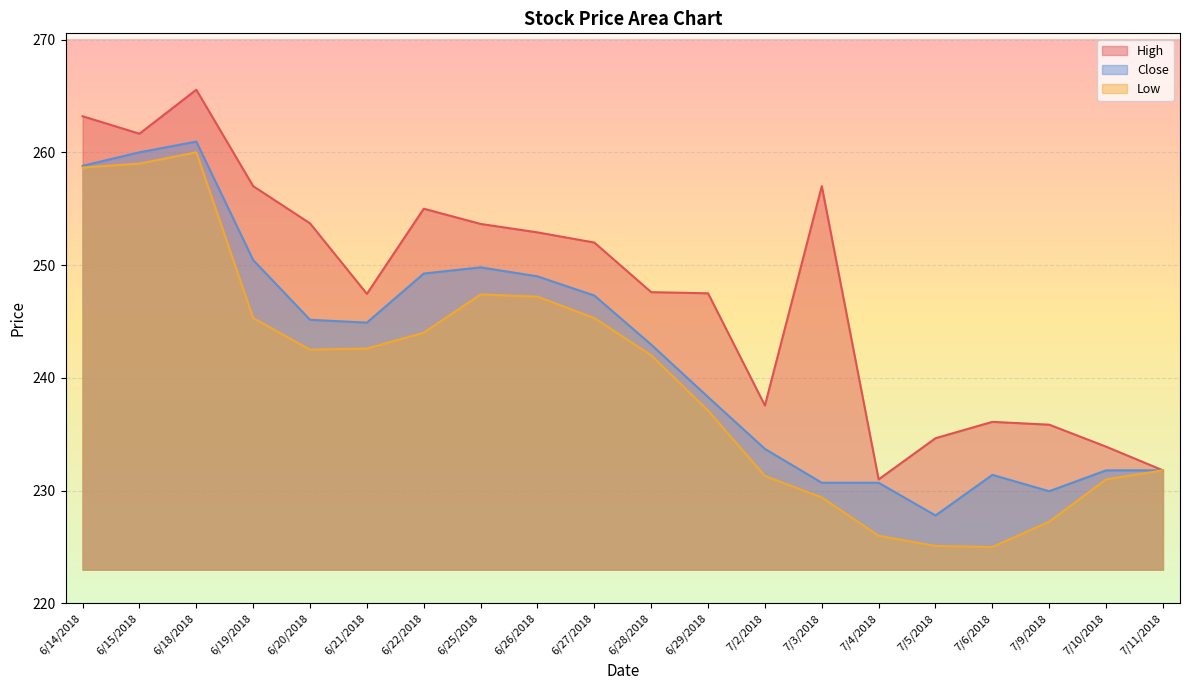

What is the label of the 19th point from the left?

7/10/2018